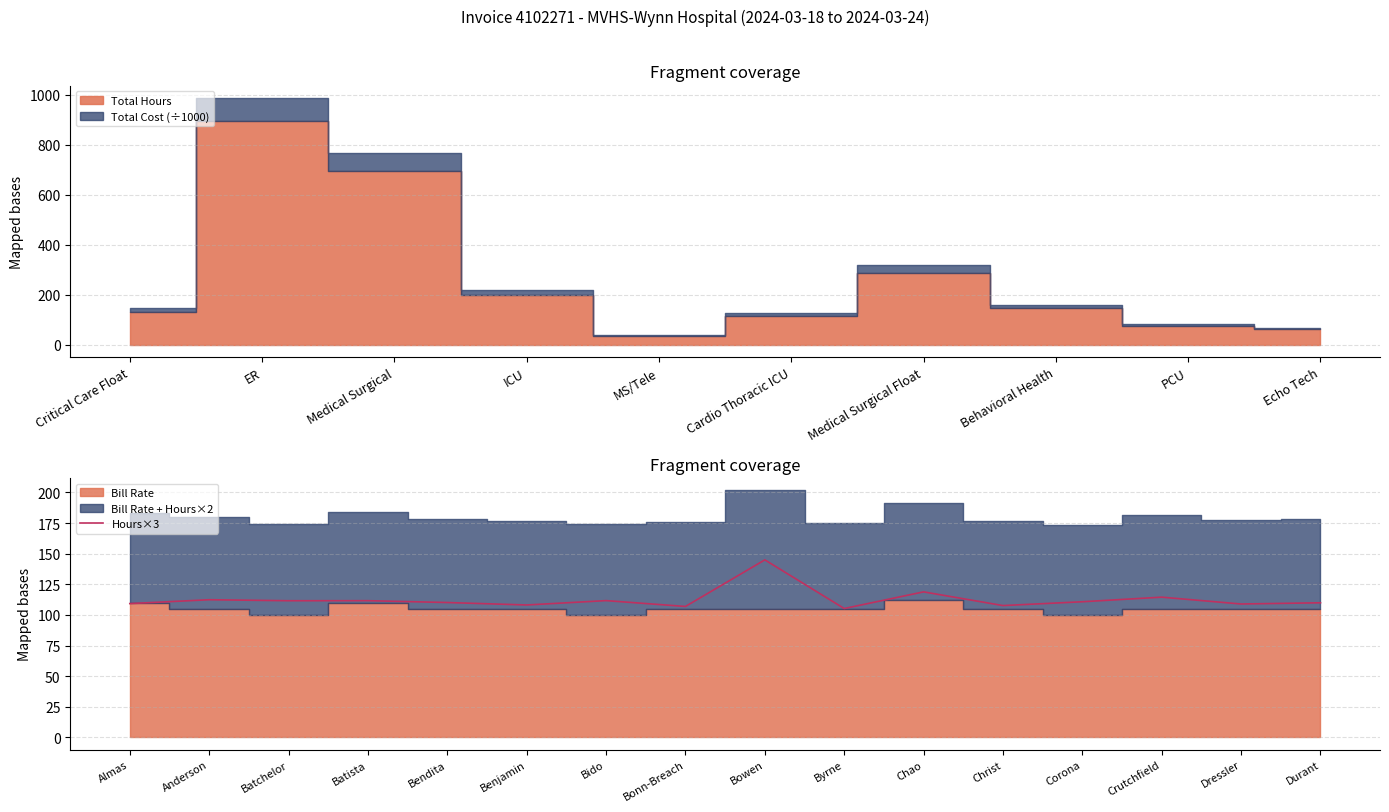

What is the lowest value of the Hours×3 series?

105.2